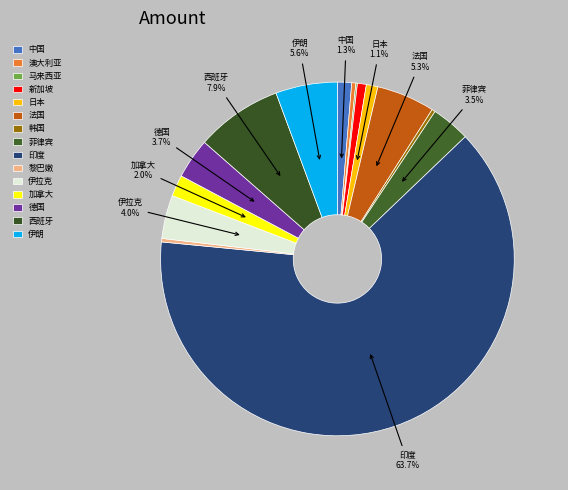

What is the largest slice in the pie chart?

印度